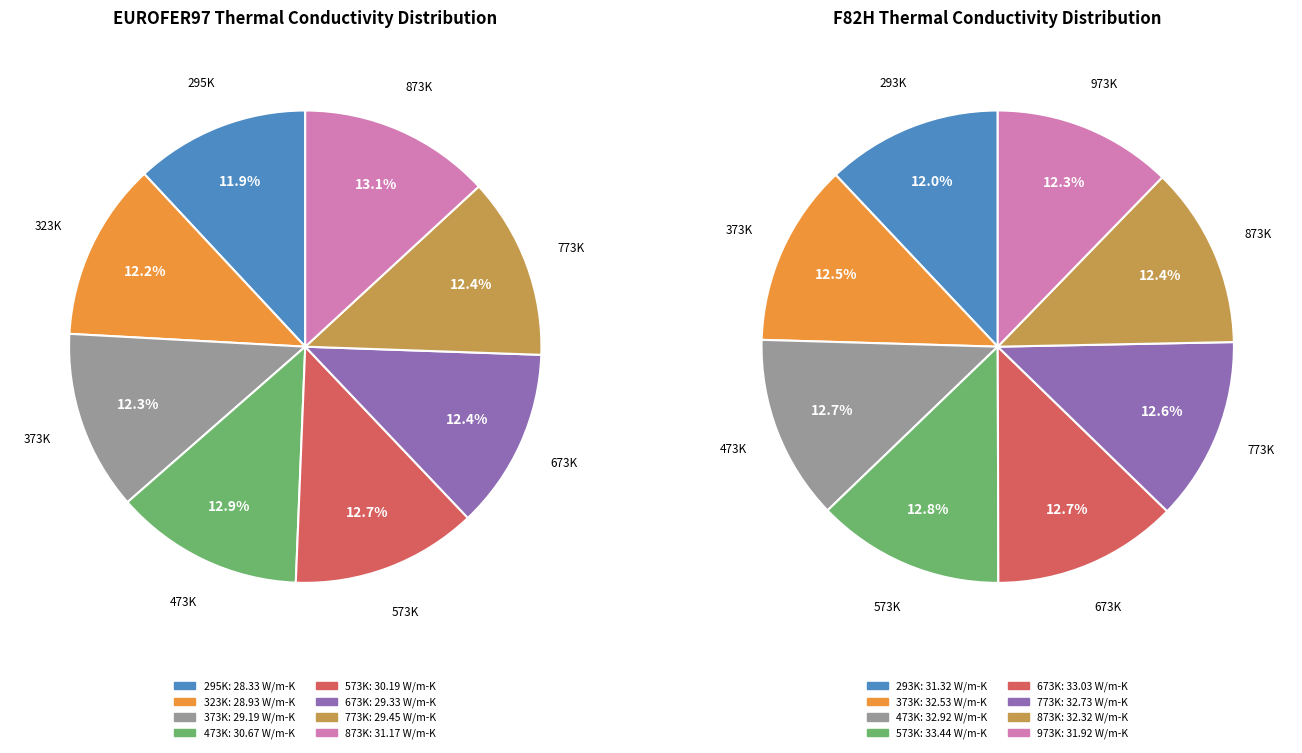

How many segments does this pie chart have?

8